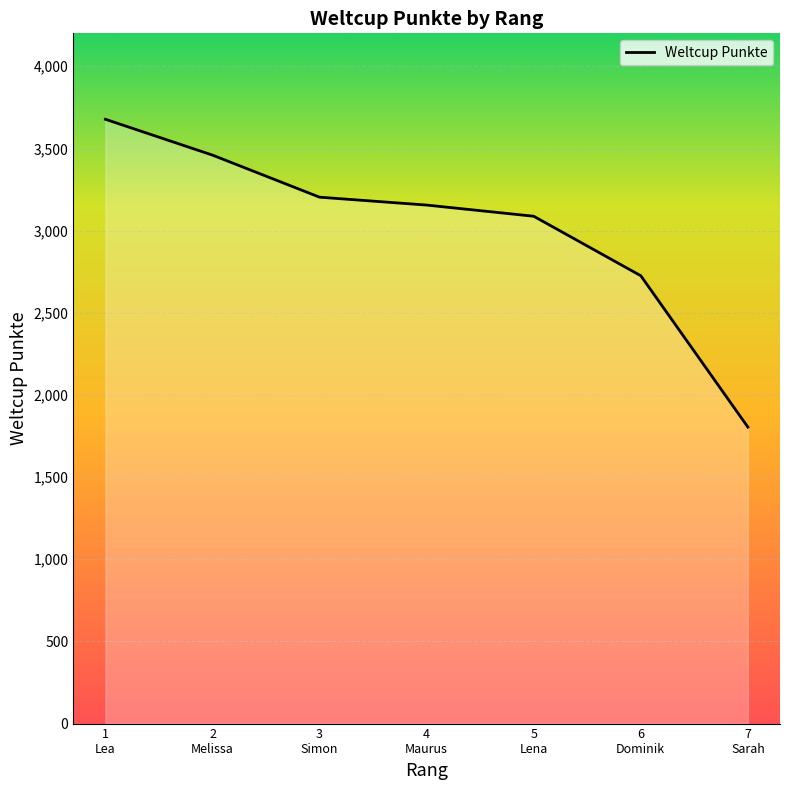

How many lines are shown in the chart?

1